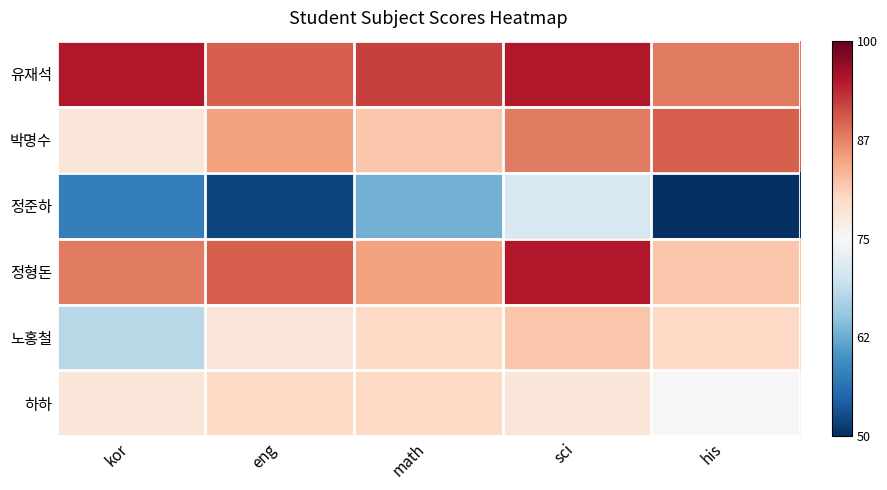

Between math and sci, which series saw the biggest shift?

정형돈